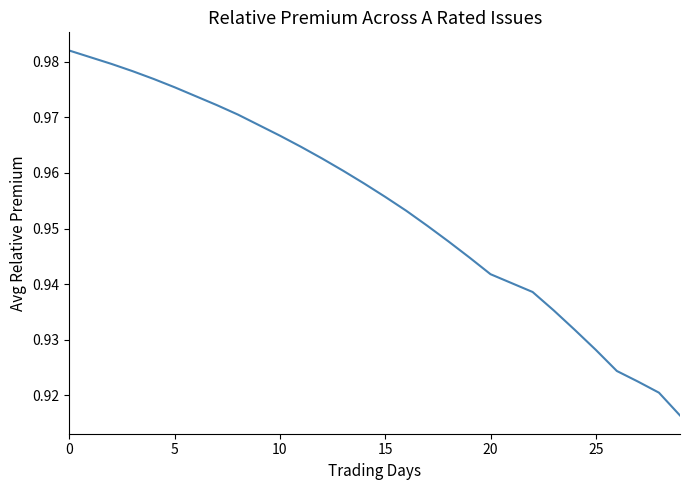

Count the values in the range 0 to 1.

30